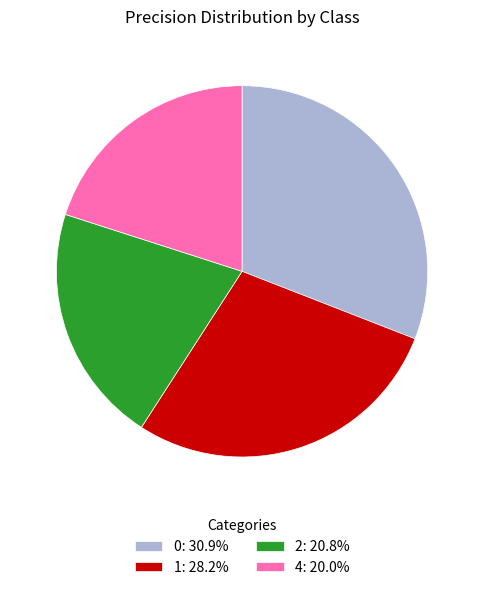

Is the sum of 0 and 2 greater than half?

Yes